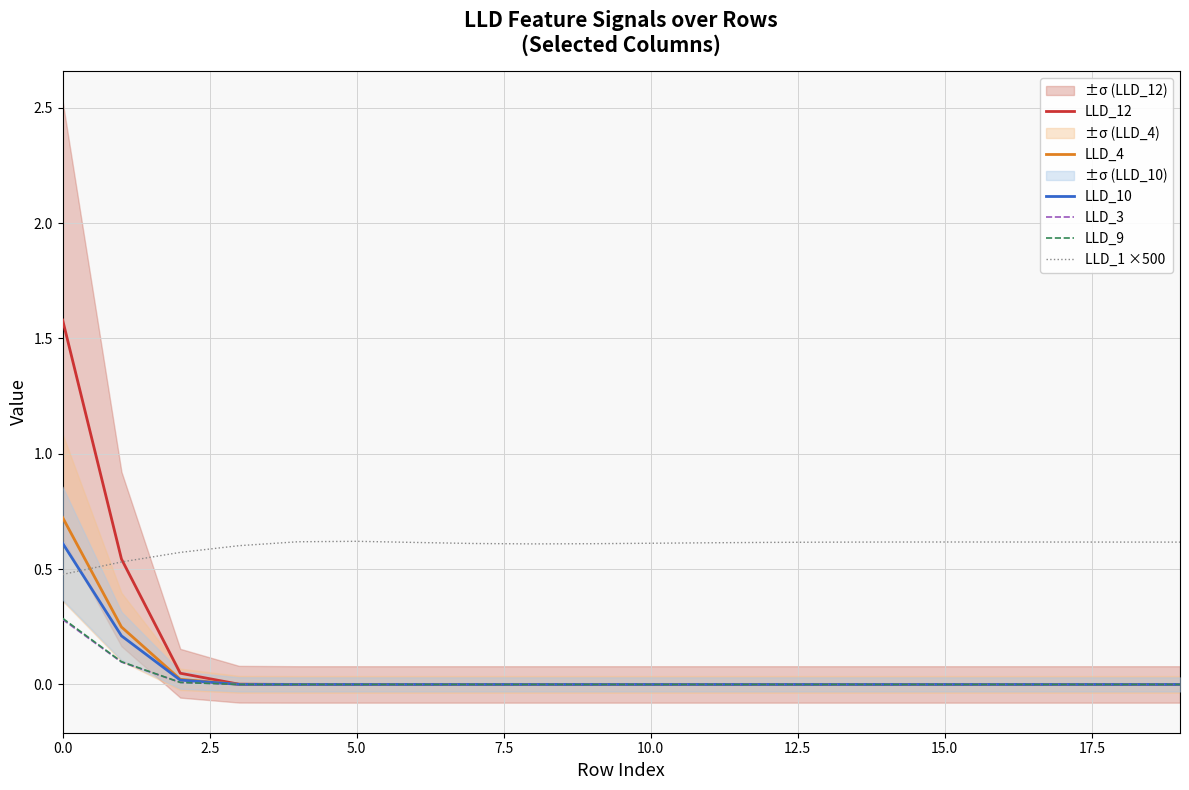

Between 10 and 12, which series saw the biggest shift?

LLD_1 ×500